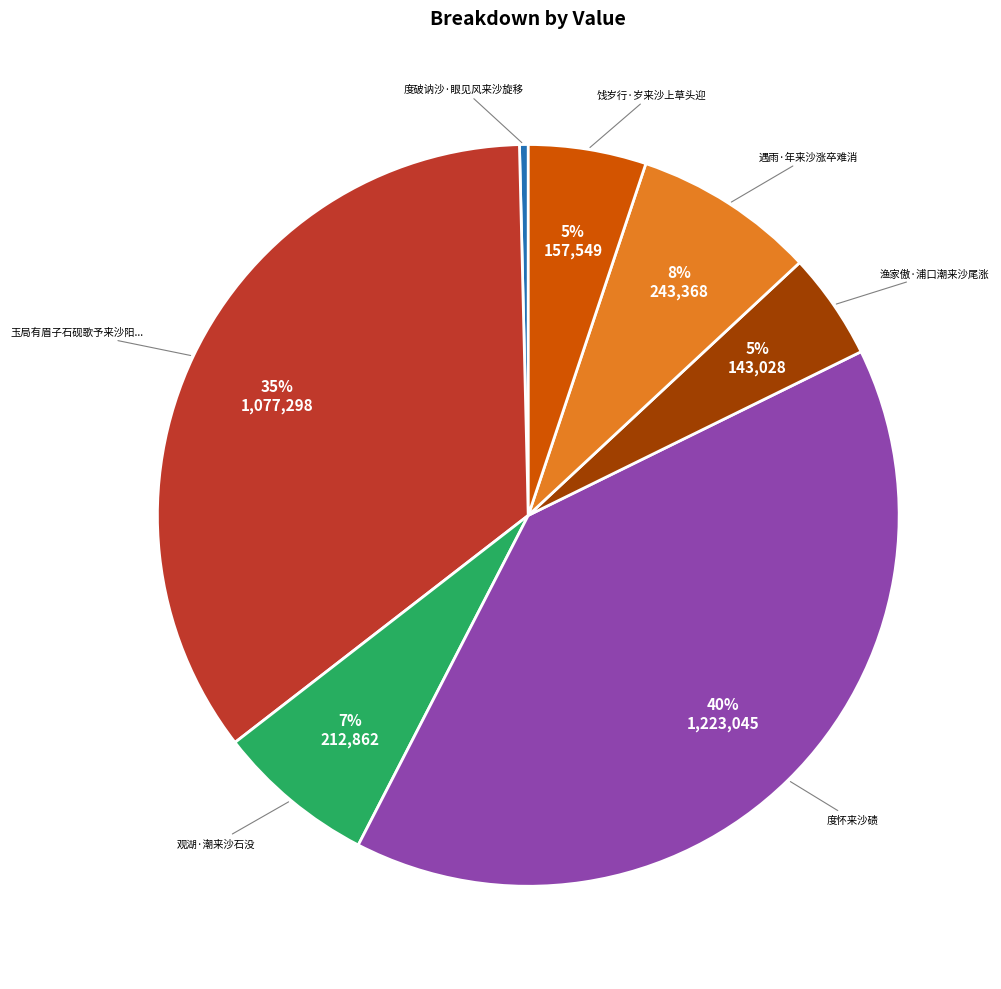

To the nearest percent, what is the average slice percentage?

14%